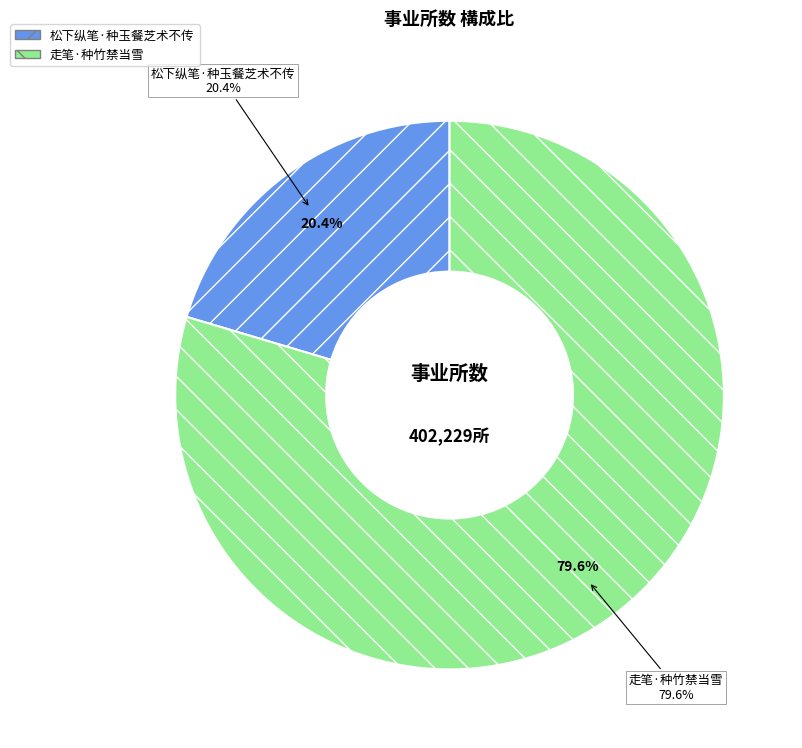

To the nearest percent, what is the average slice percentage?

50%